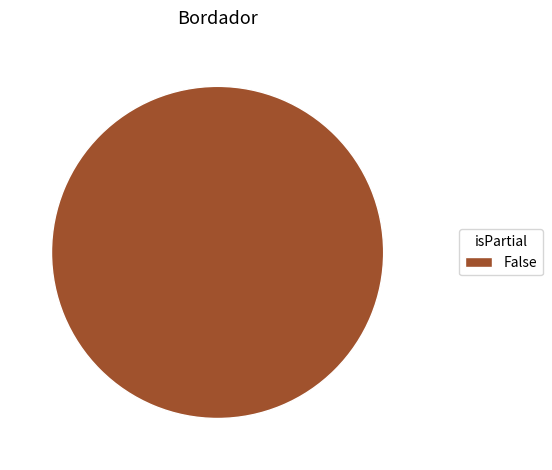

Is False the majority of the pie?

Yes